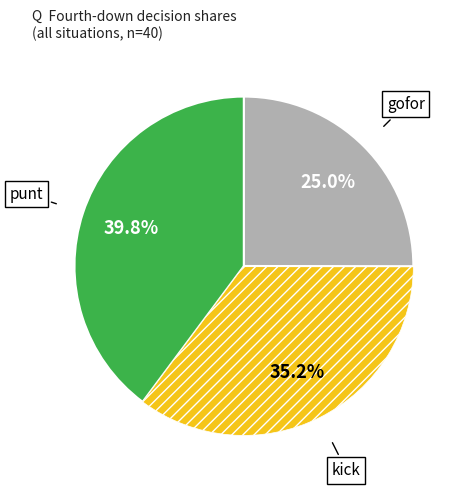

Rank the categories by value from lowest to highest.

gofor, kick, punt